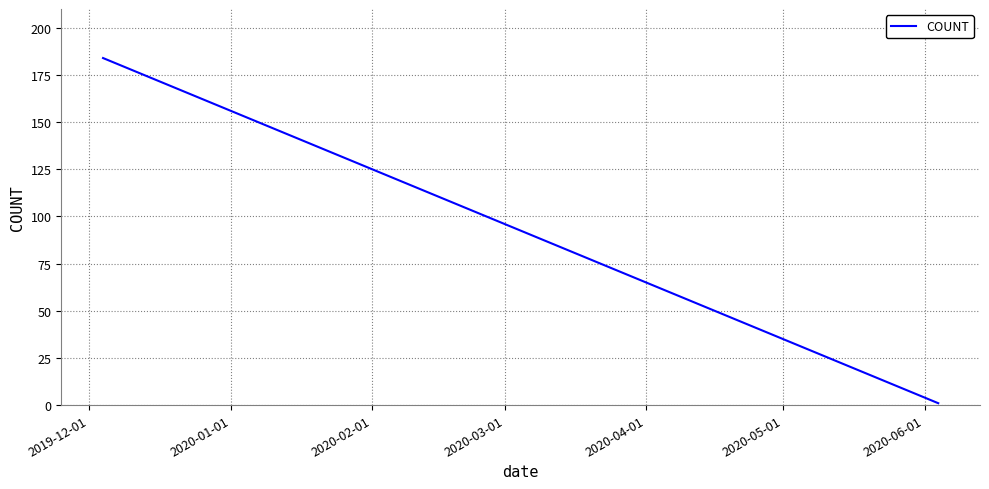

How many series are shown in this chart?

1